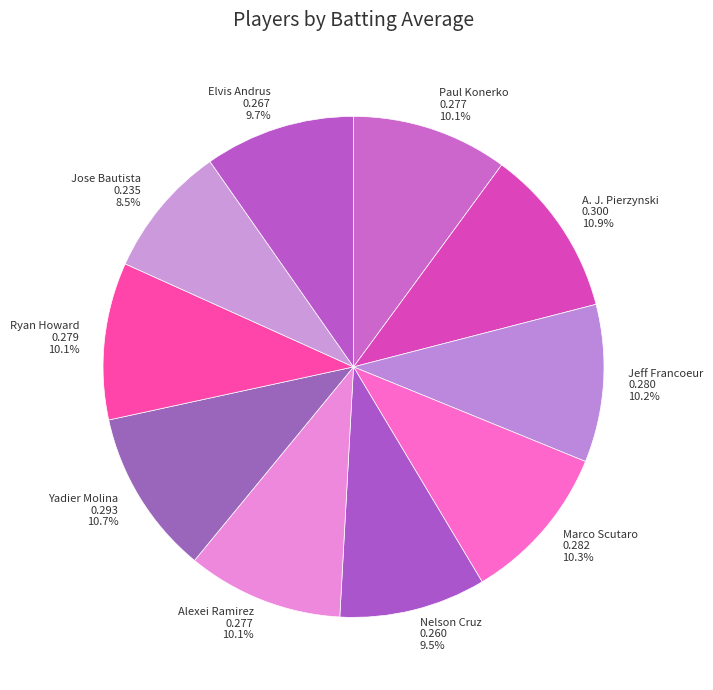

Between Marco Scutaro 0.282 10.3% and Nelson Cruz 0.260 9.5%, which is larger?

Marco Scutaro 0.282 10.3%